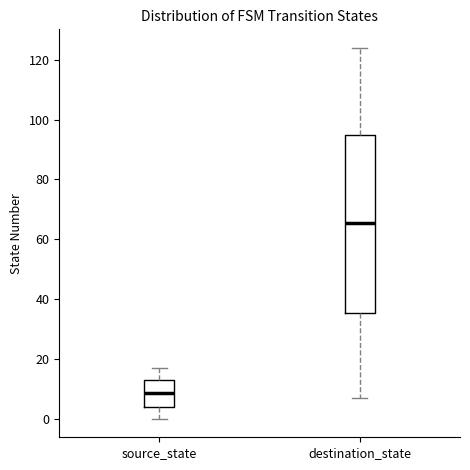

Where does the lower whisker of the box for destination_state end on the y-axis? The values are not printed on the chart, so give them approximately, as read against the axis.

8